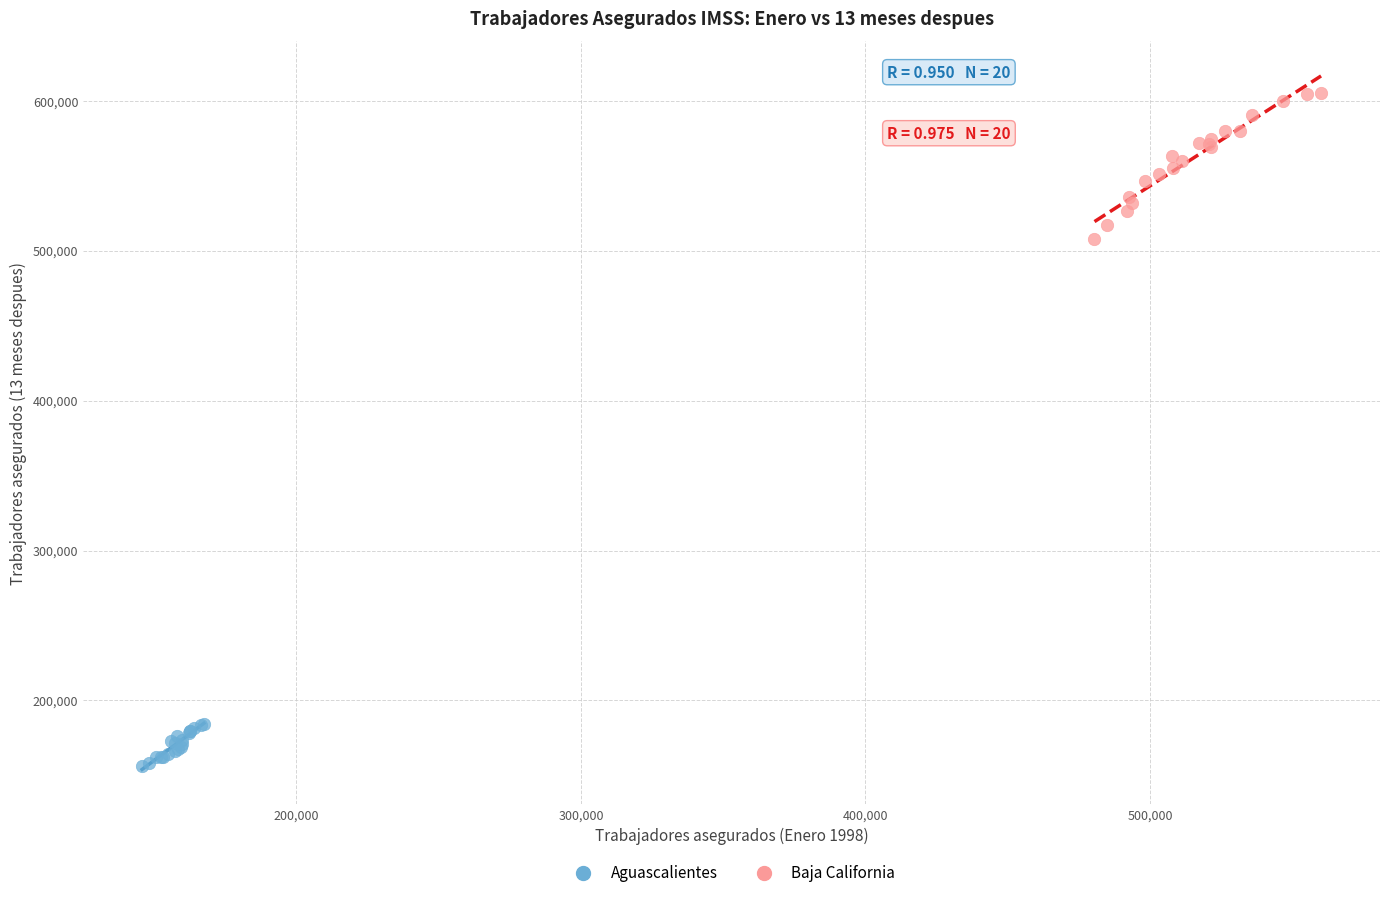

Which series has the largest Y range (max minus min)?

Baja California